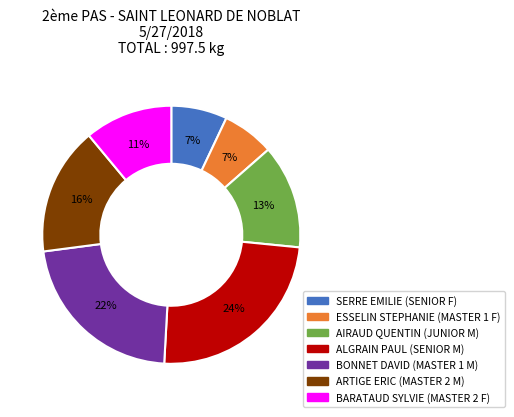

To the nearest percent, what percentage of the pie is BARATAUD SYLVIE (MASTER 2 F)?

11%